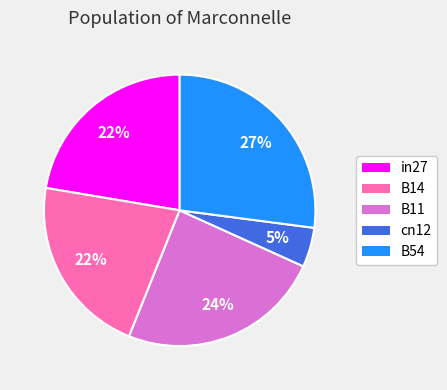

Which category has the biggest portion of the pie?

B54